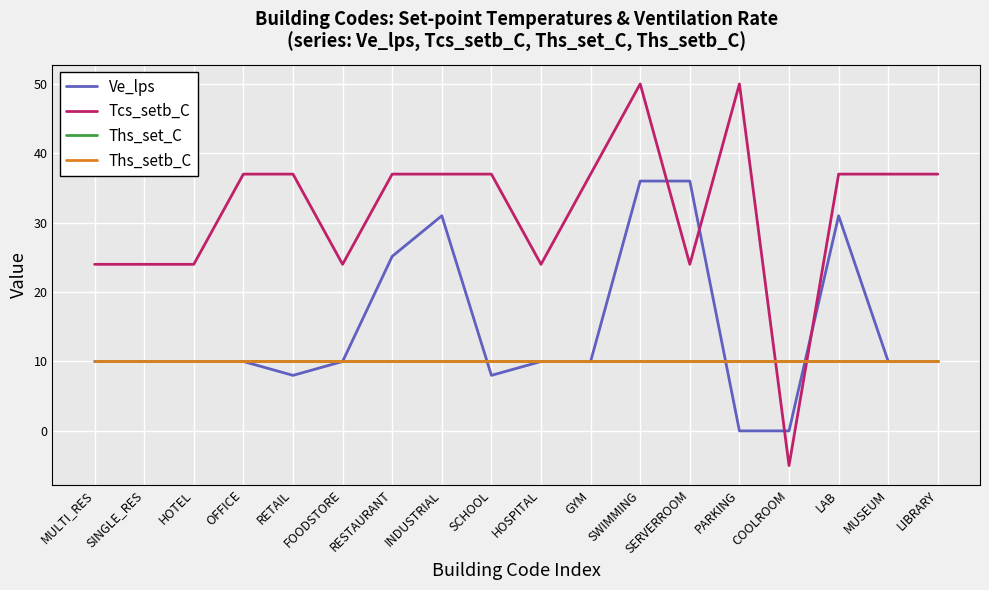

Does the chart have visible grid lines?

Yes